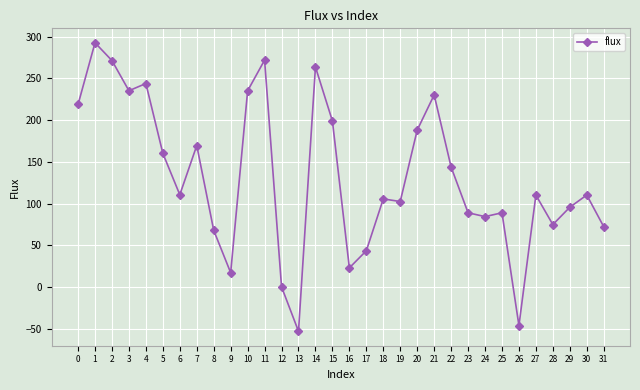

What is the minimum value shown in the chart?

-53.1